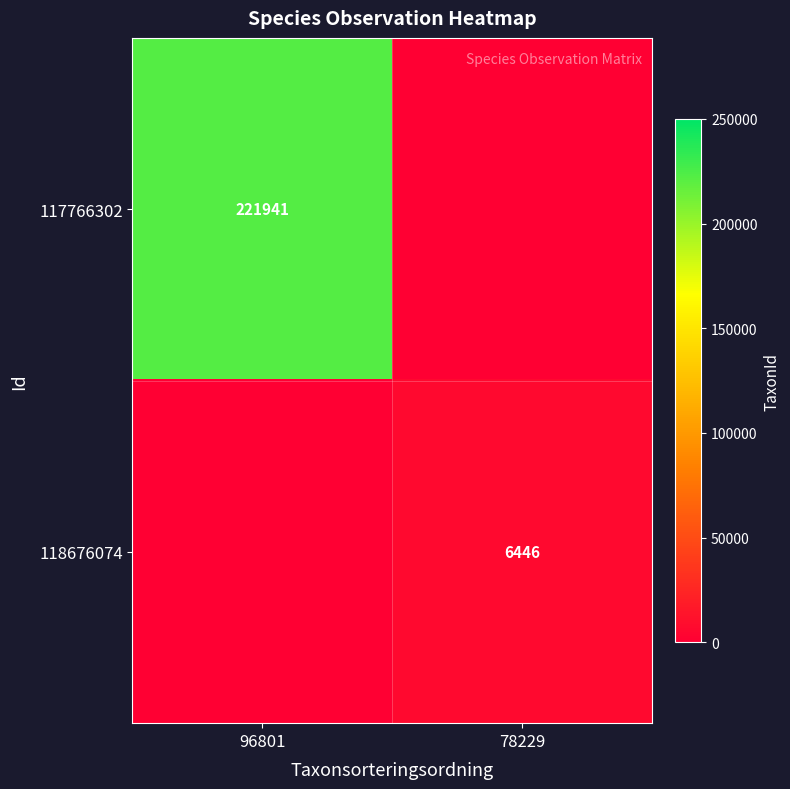

Which has a higher value, 78229 or 96801?

96801